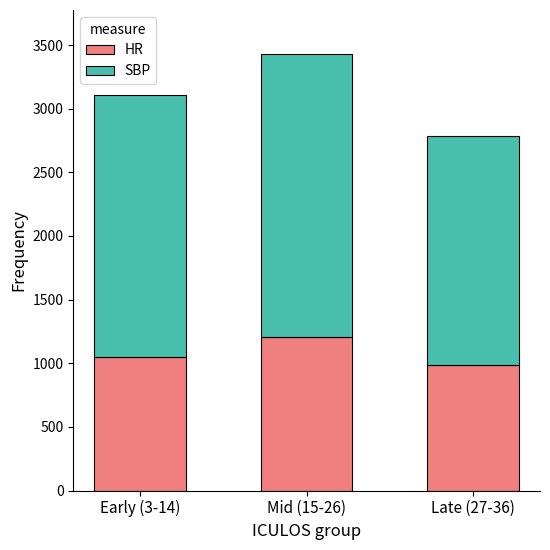

What is the total value across all series at Mid (15-26)?

3432.0